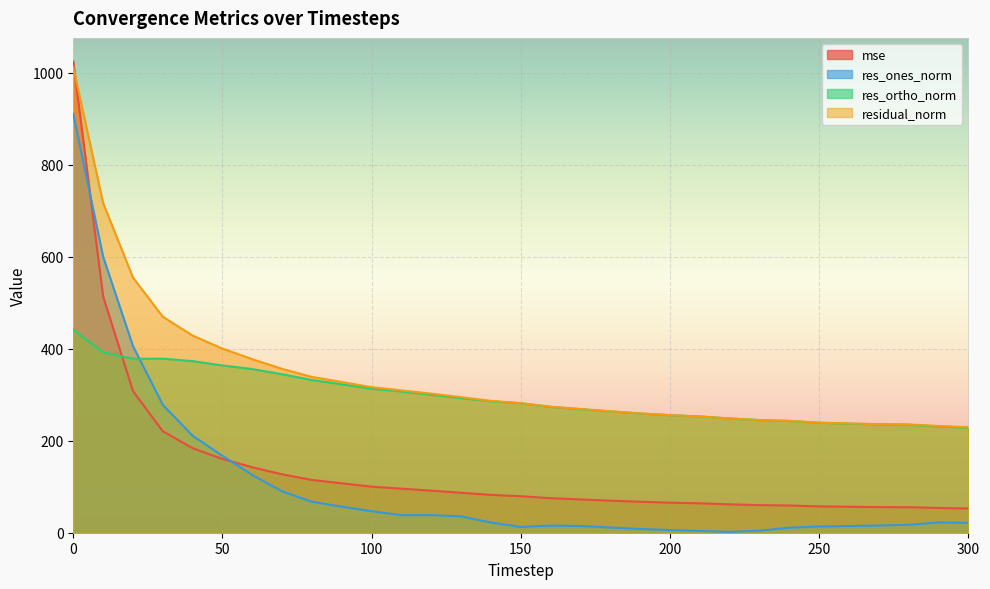

What is the total value across all series at 140?

676.9